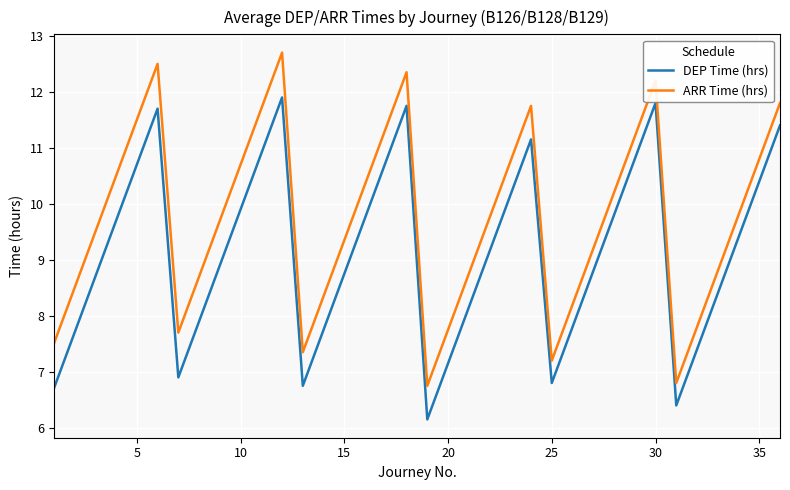

What is the highest value of the DEP Time (hrs) series?

11.9